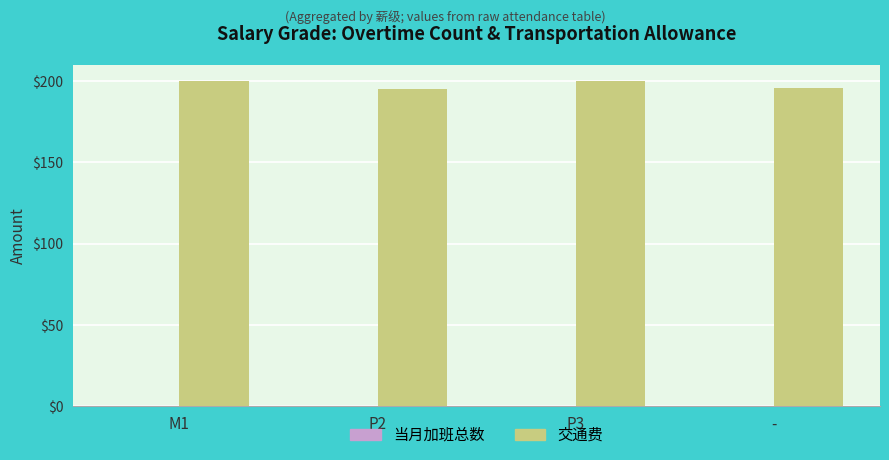

What is the sum of all values?

791.0